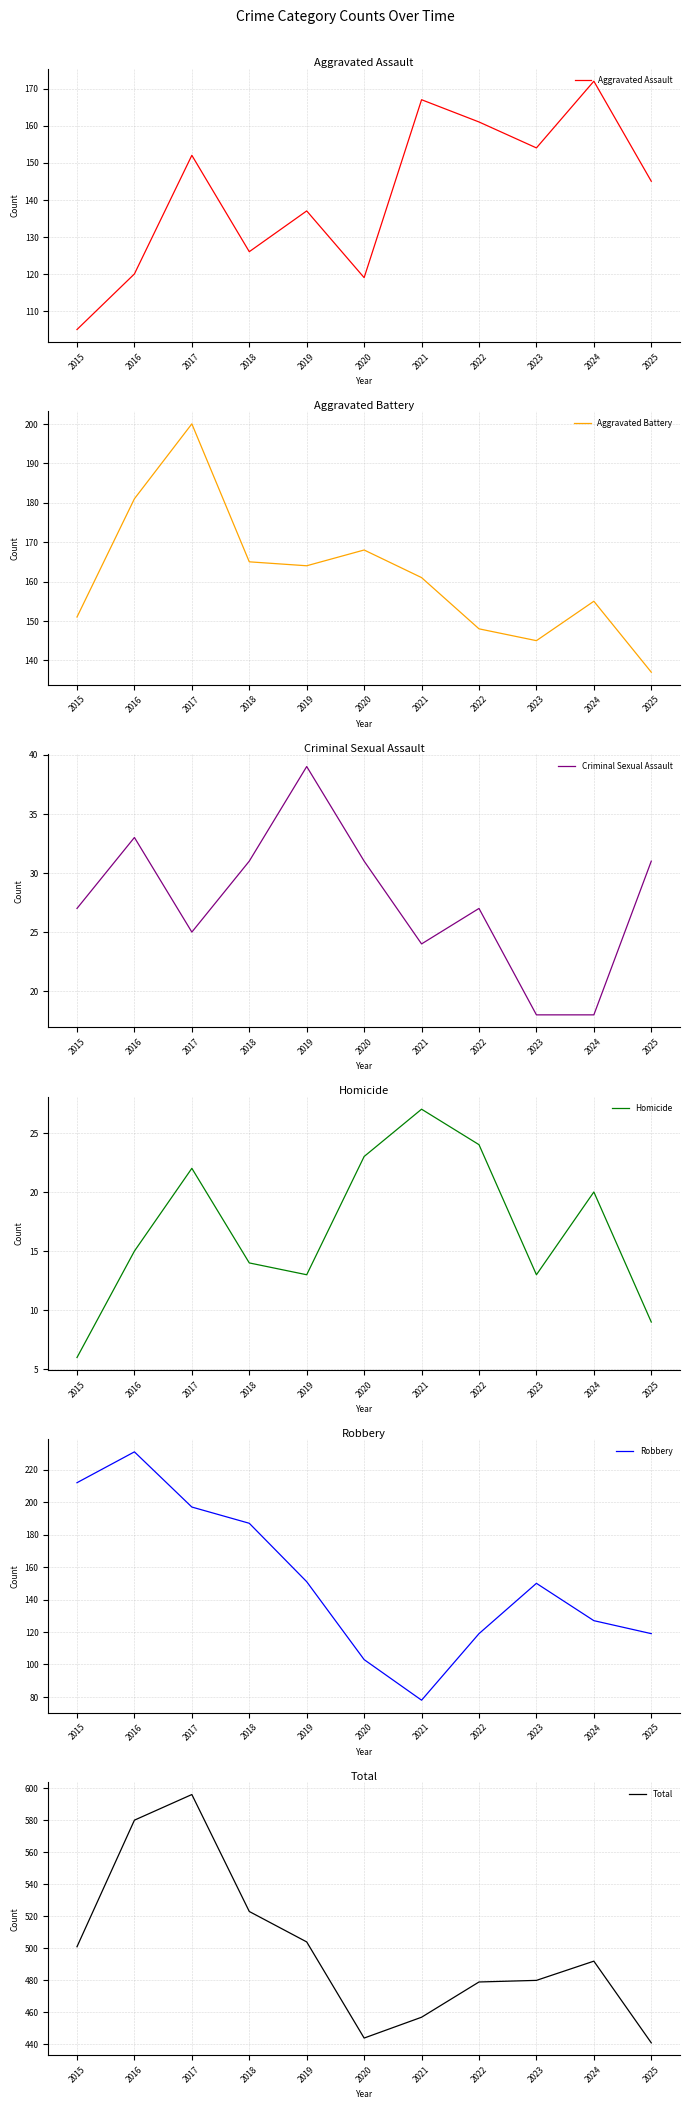

What is the value of the Homicide point at the 11th from the left?

9